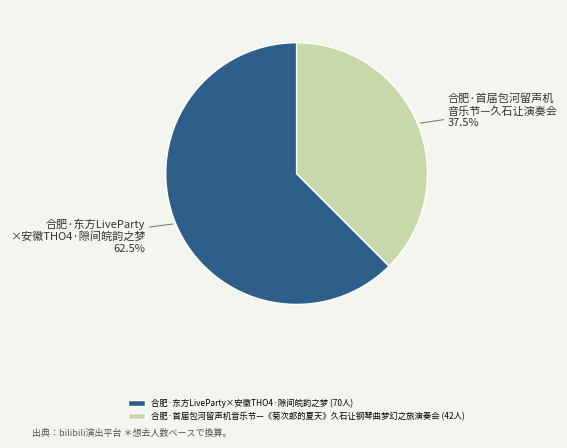

What portion of the pie excludes 合肥·东方LiveParty×安徽THO4·隙间皖韵之梦?

37.5%